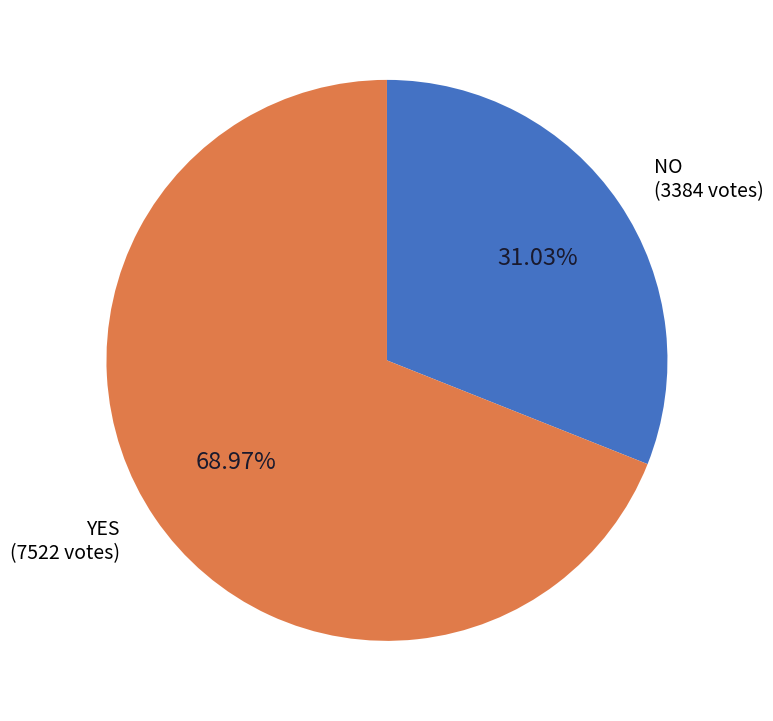

Is there a majority slice in this chart?

Yes